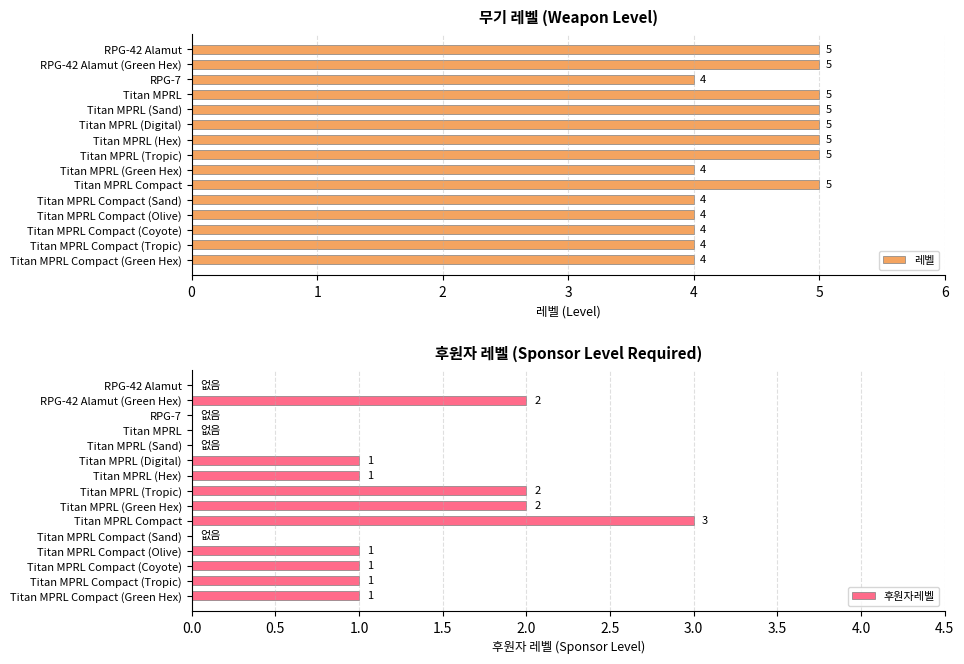

What is the lowest value of the 레벨 series?

4